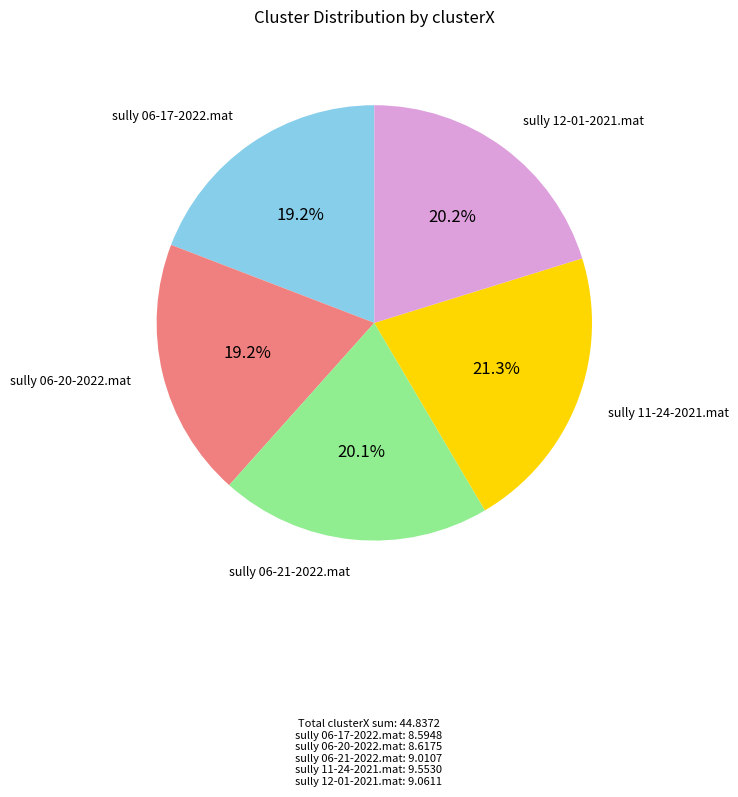

Is there a majority slice in this chart?

No